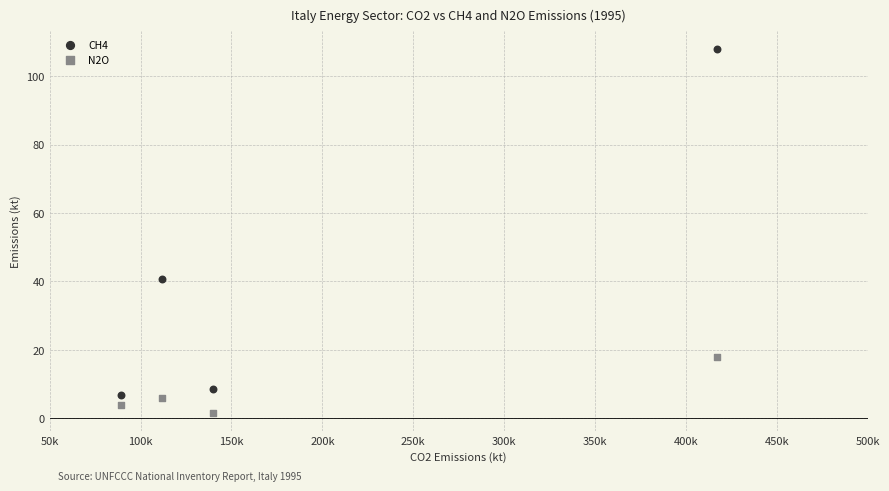

Which series contains the lowest Y value?

N2O